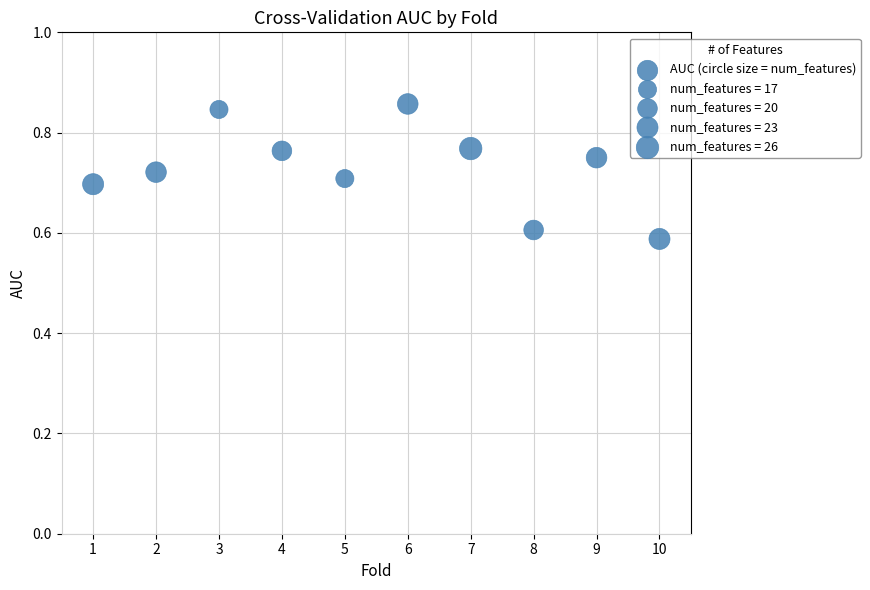

What is the range of X values (max minus min)?

9.0